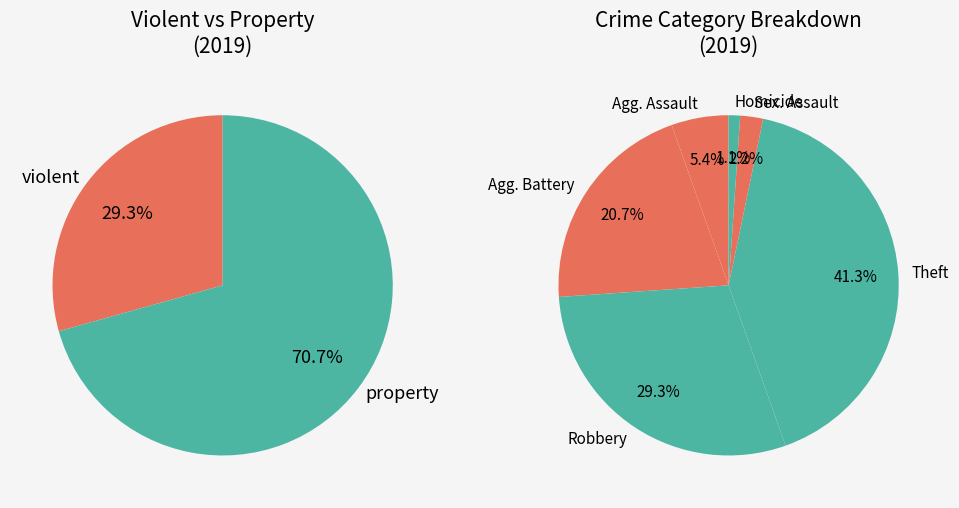

What is the change in value from Robbery to Criminal Sexual Assault?

-25